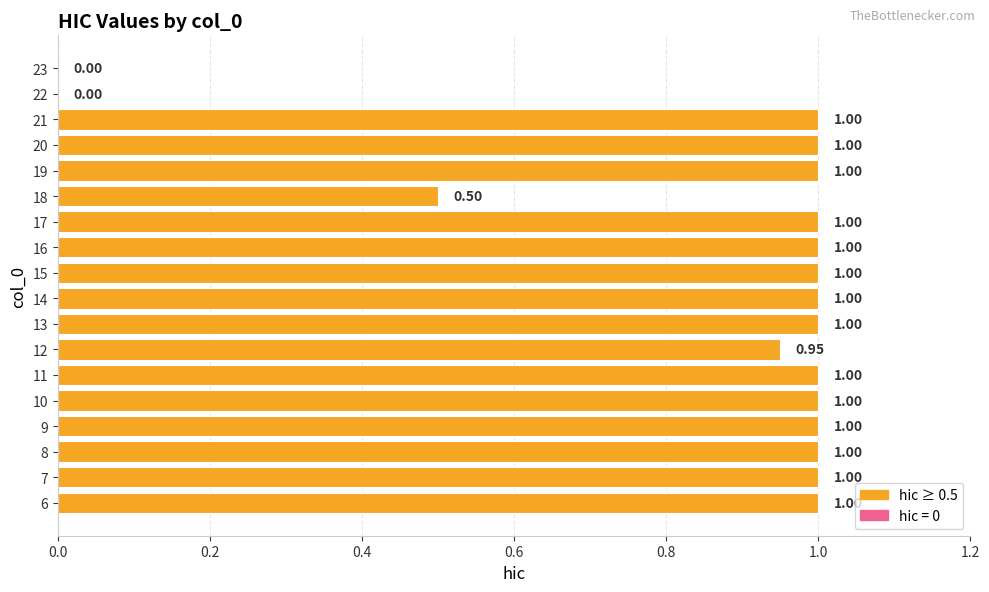

Approximately how many times larger is the value at 6 compared to 21?

1.0